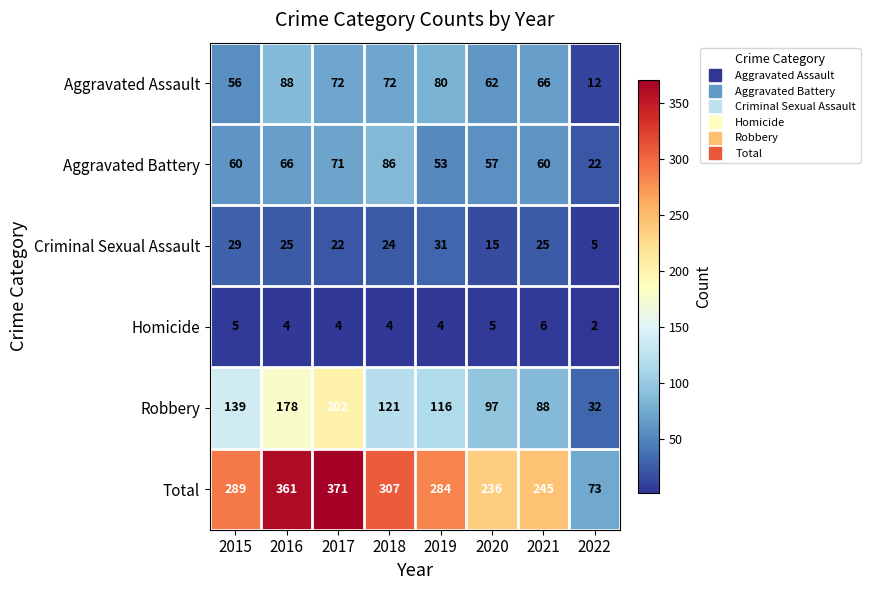

What is the maximum value for Total?

371